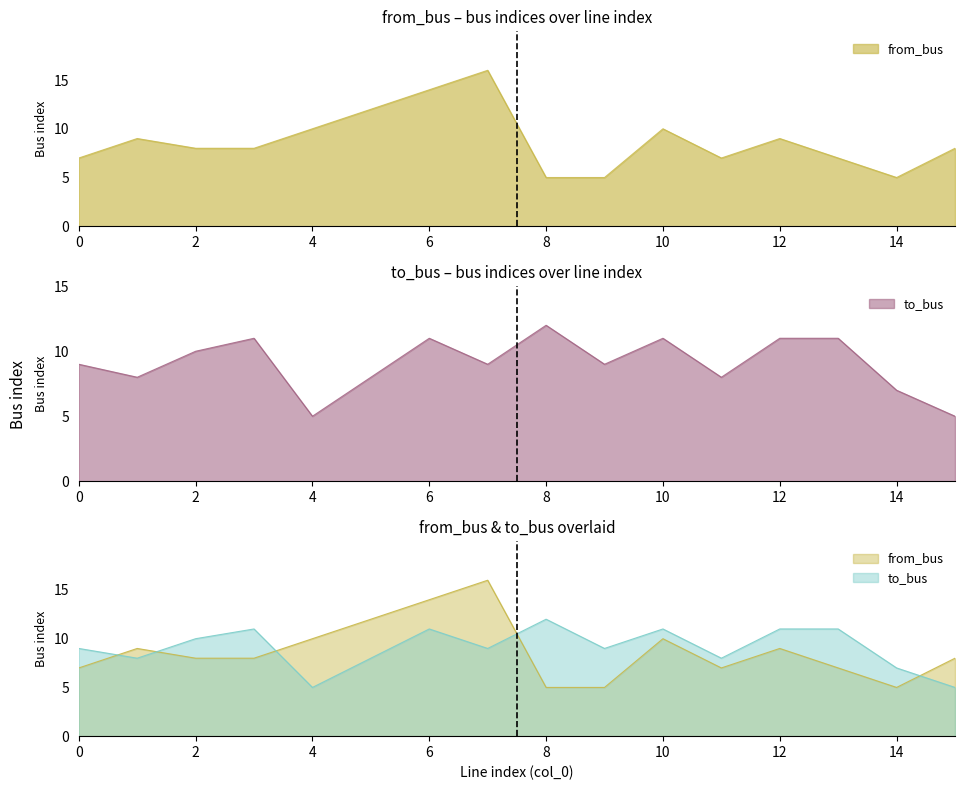

True or false: from_bus and to_bus cross at least once.

True